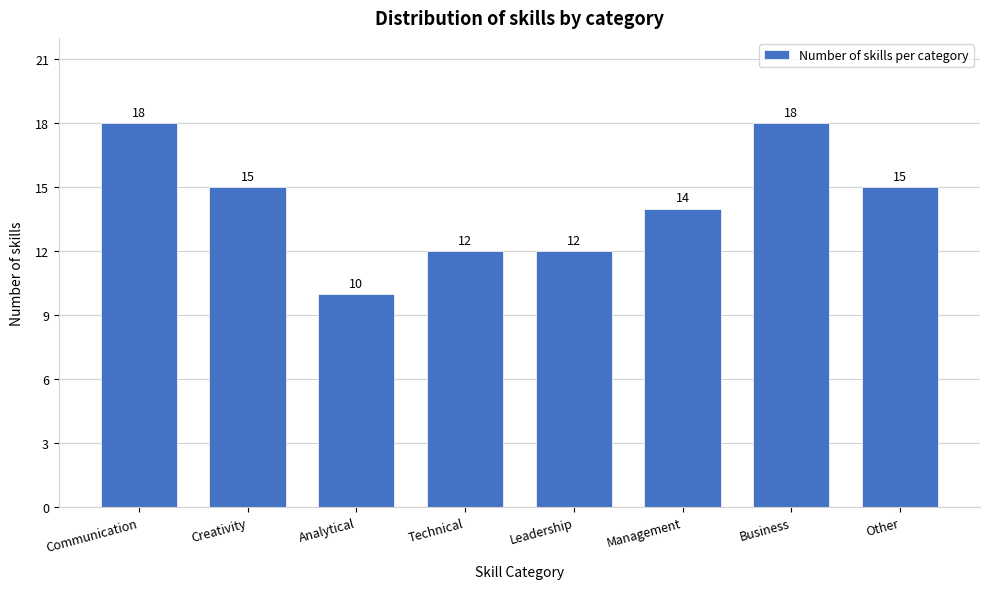

Reading left to right, list all the values displayed in this chart.

18	15	10	12	12	14	18	15